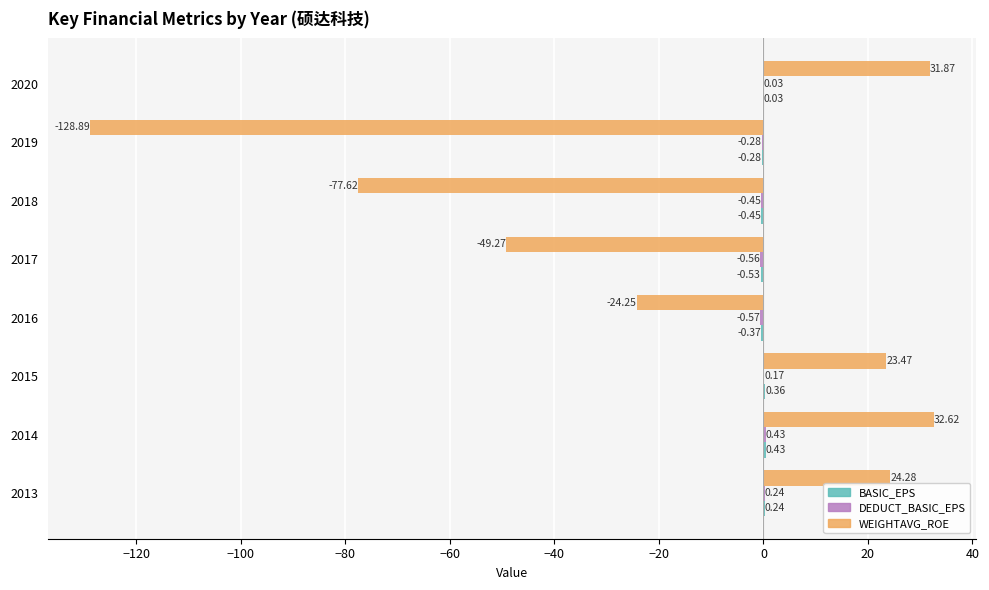

At which category is the sum across all series the highest?

2014